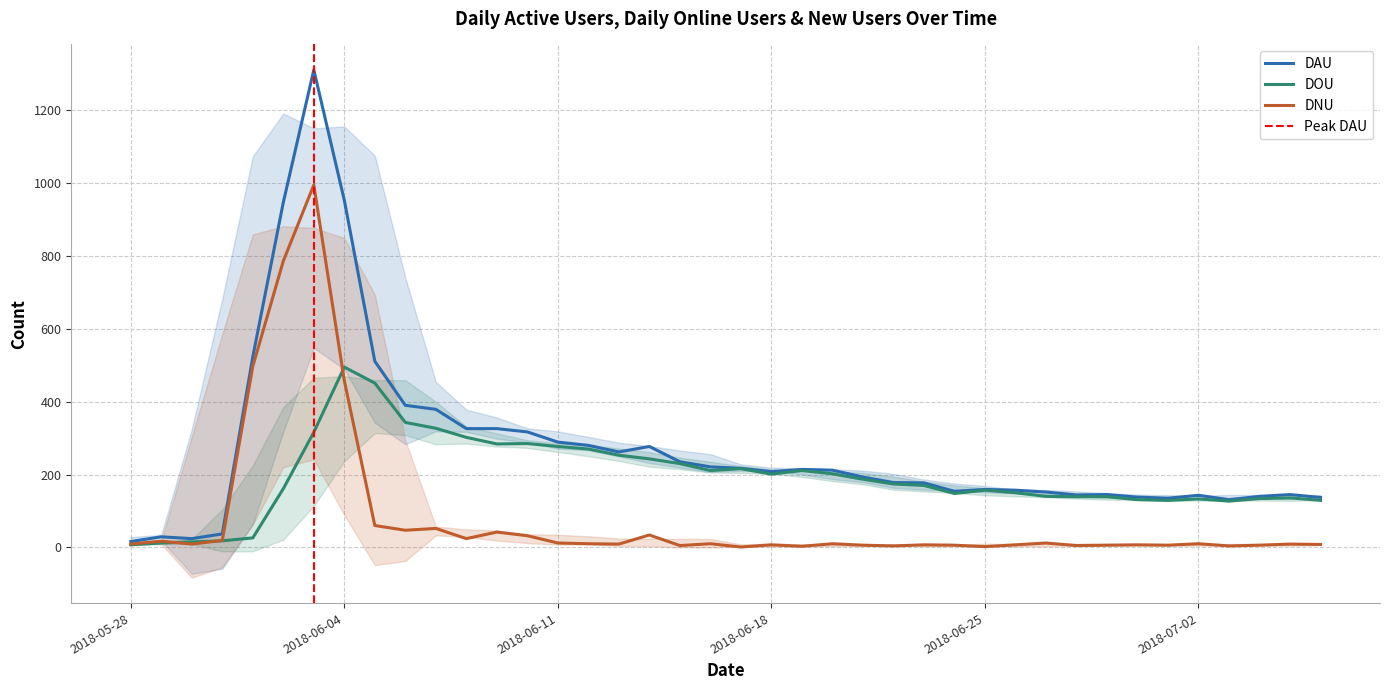

Read the DAU value at 2018-06-02.

947